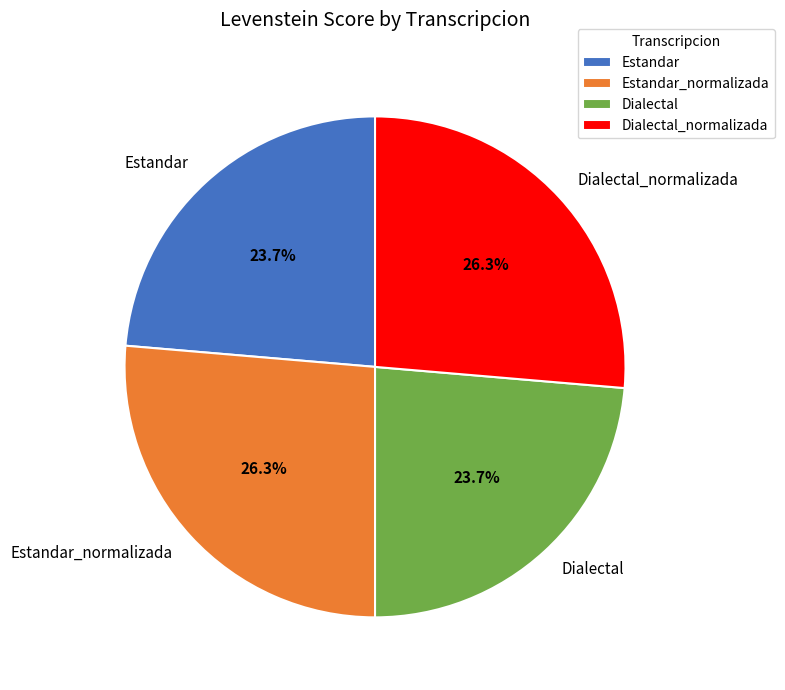

What is the ratio of the value at Dialectal_normalizada to the value at Estandar_normalizada?

1.0